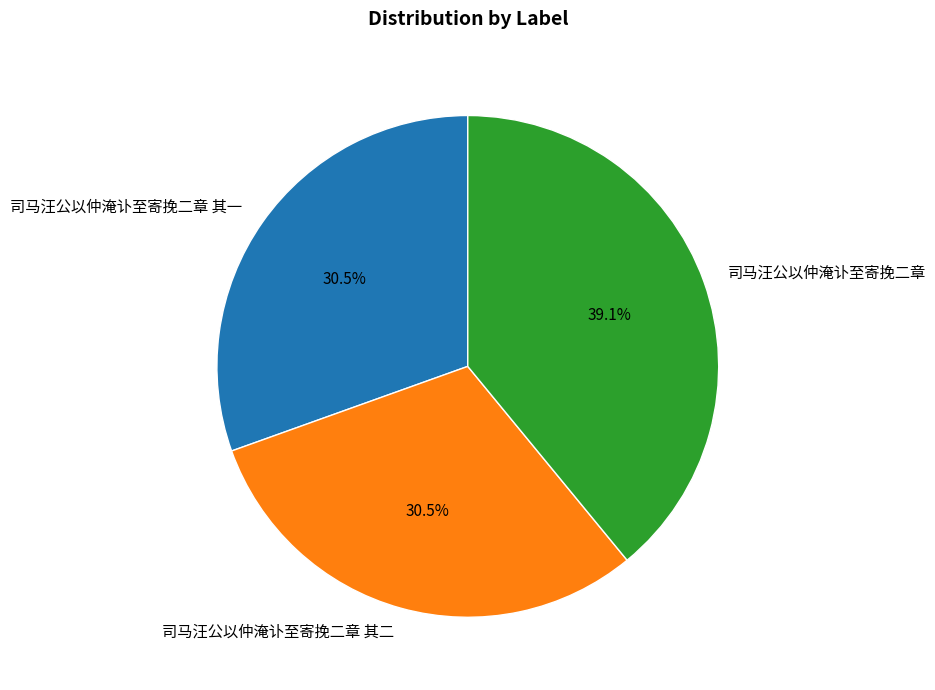

The 司马汪公以仲淹讣至寄挽二章 slice represents 33% of the pie. True or false?

False